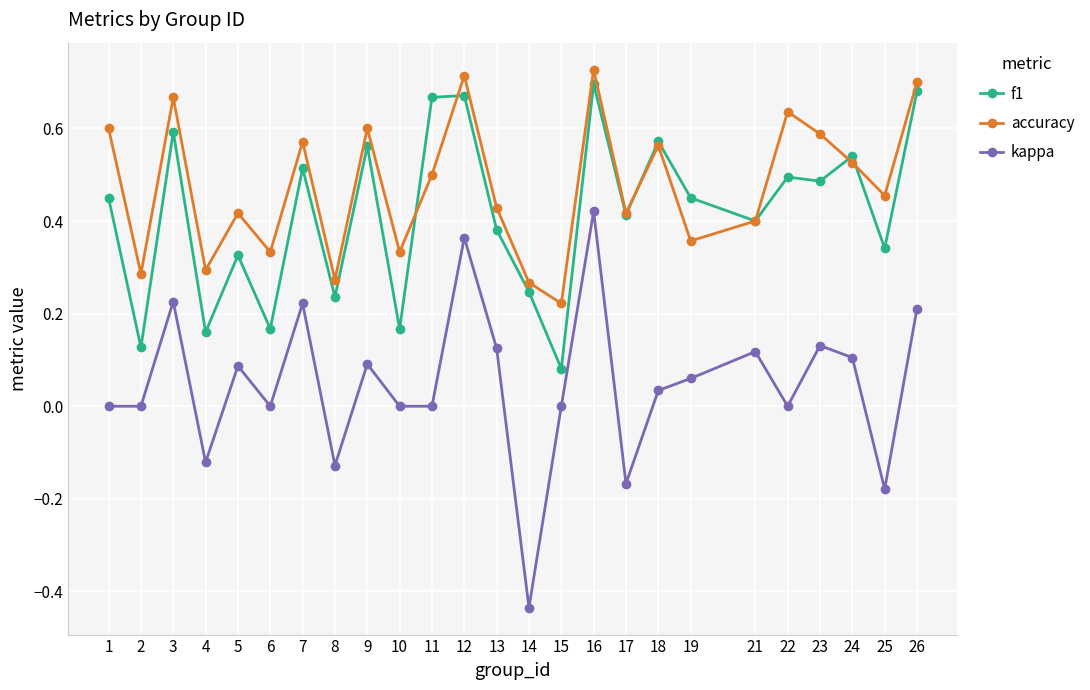

What is the sum of the accuracy values at 9 and 10?

0.9